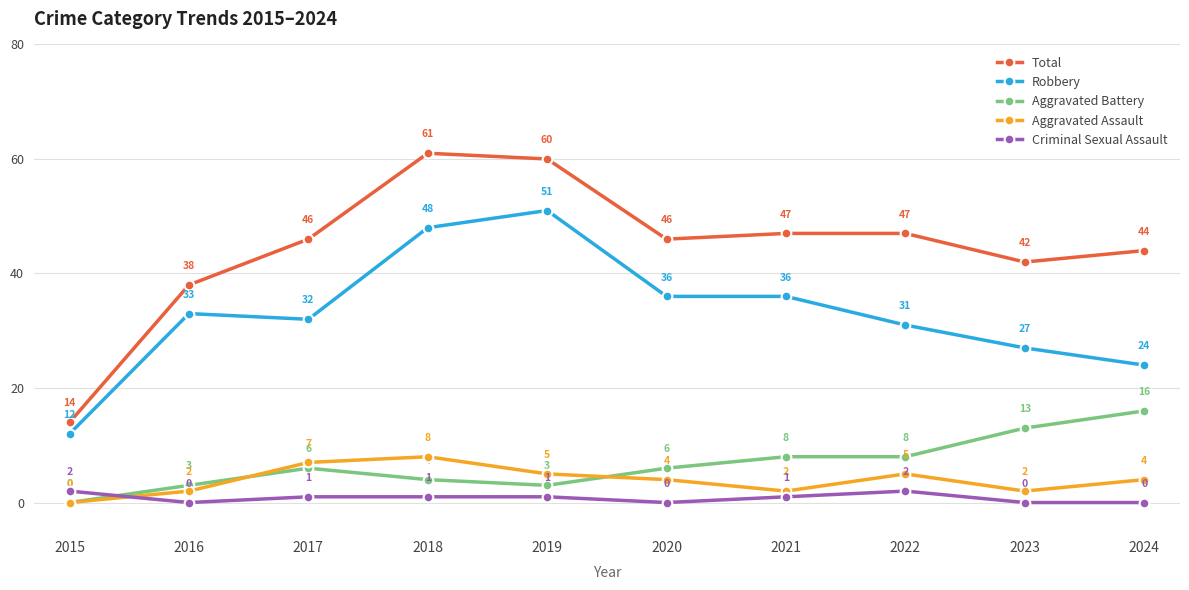

What value does the Total series have at 2017, to the nearest 5?

45